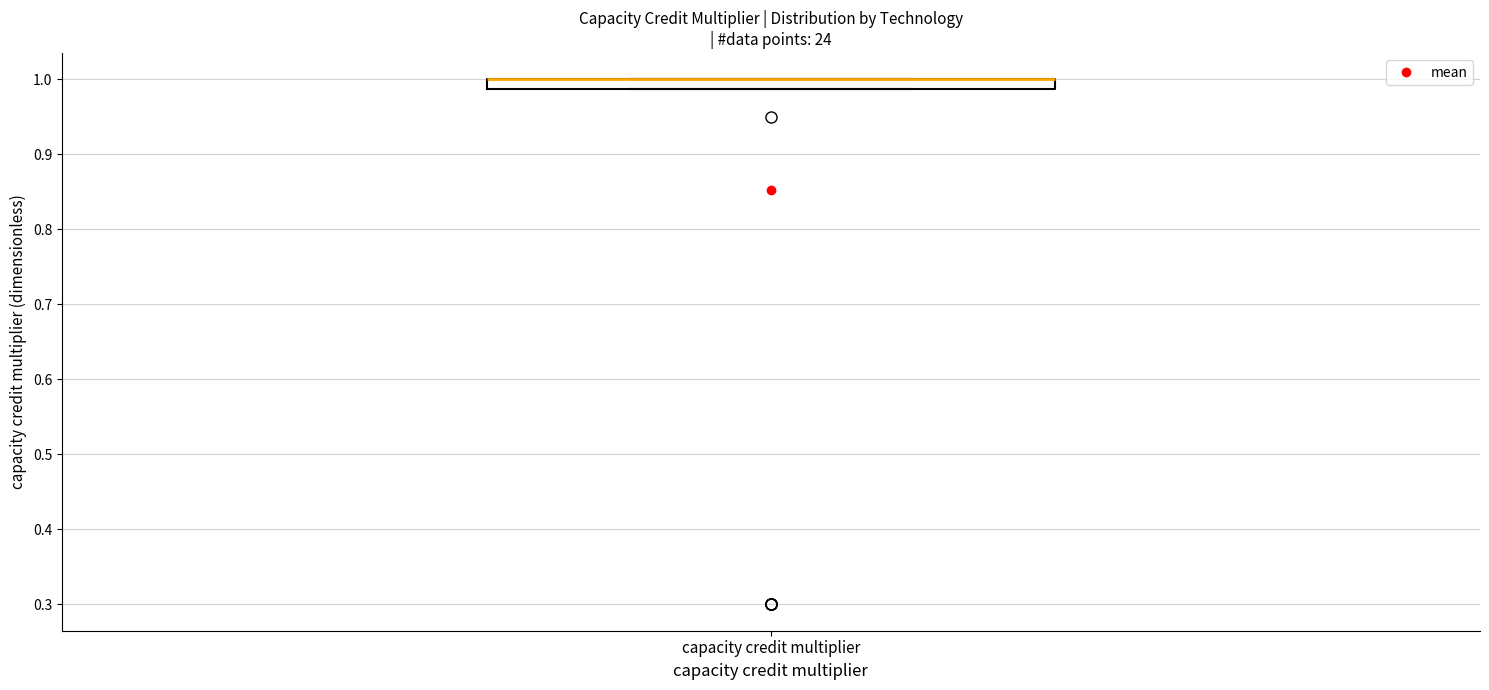

Where is the upper edge of the box for capacity credit multiplier on the y-axis? The values are not printed on the chart, so give them approximately, as read against the axis.

1.00